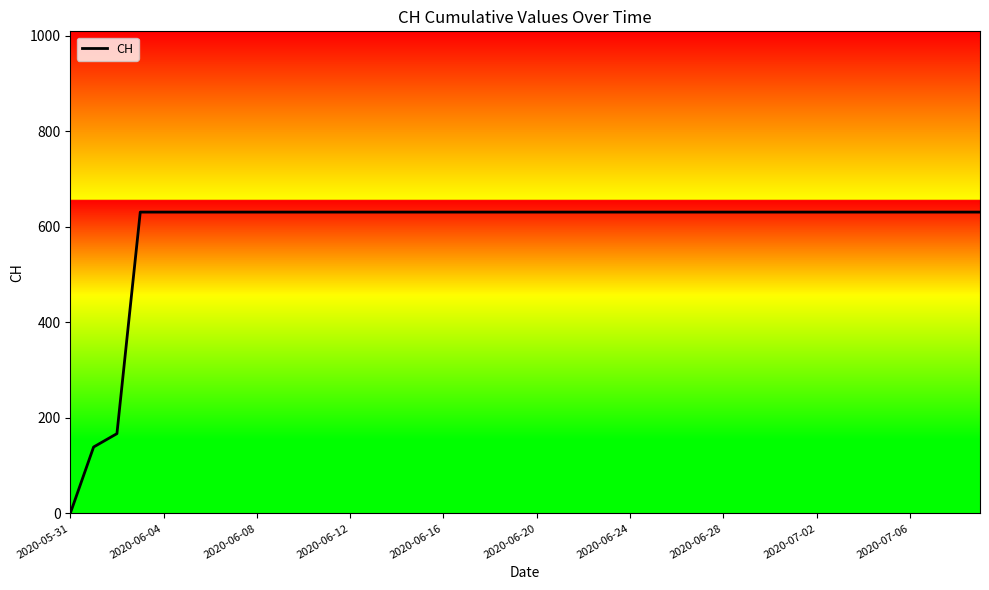

The value at 13 is 1111. True or false?

False